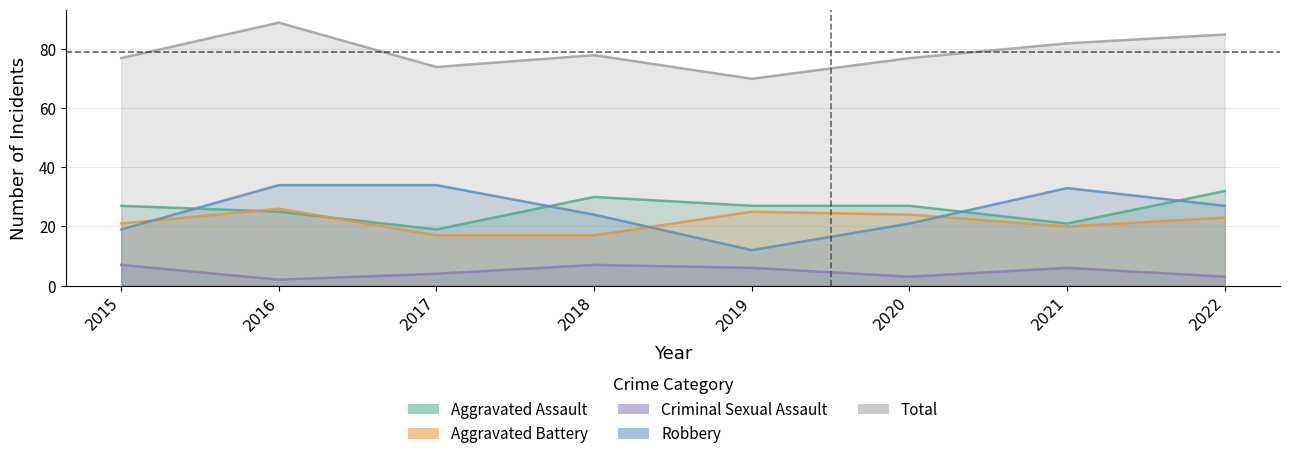

What is the difference between the second highest and second lowest values in the Aggravated Assault series?

9